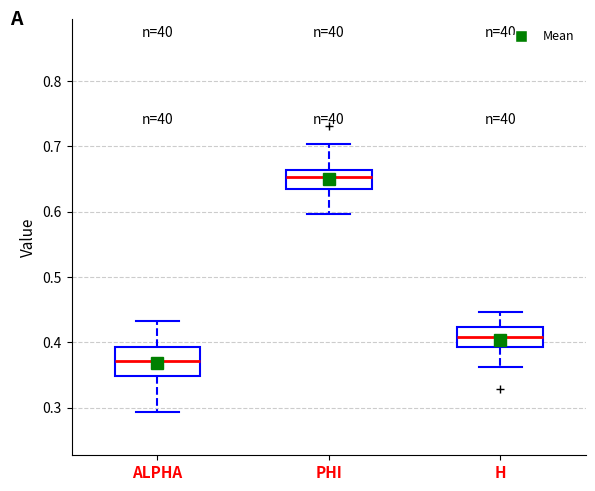

Reading left to right, transcribe this box plot: for each box, give where its median line is, the range the box spans, and where its two whiskers end, as read against the y-axis. The values are not printed on the chart, so give them approximately, as read against the axis.

ALPHA: median 0.37, box 0.35 to 0.39, whiskers 0.29 to 0.43
PHI: median 0.65, box 0.63 to 0.66, whiskers 0.60 to 0.70
H: median 0.41, box 0.39 to 0.42, whiskers 0.36 to 0.45